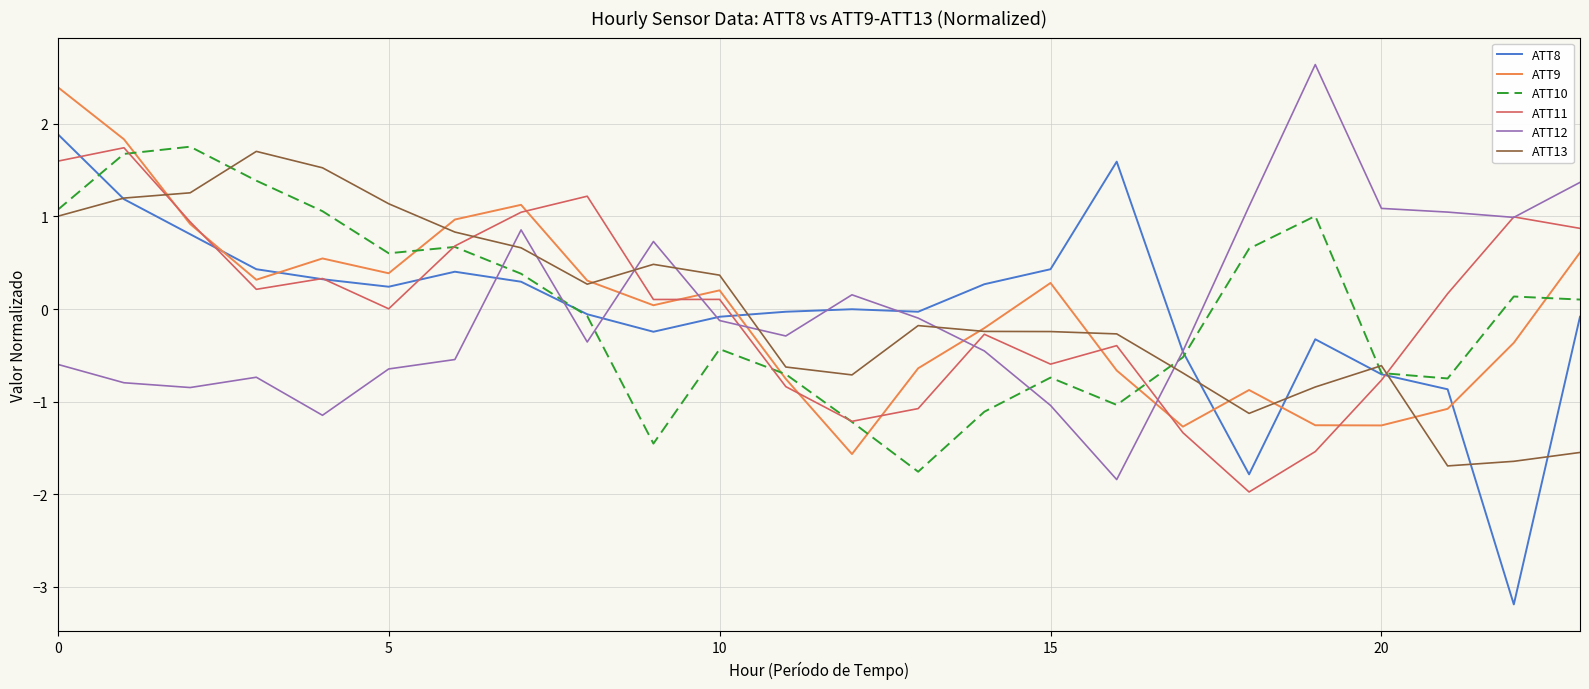

What is the maximum value for ATT11?

1.7